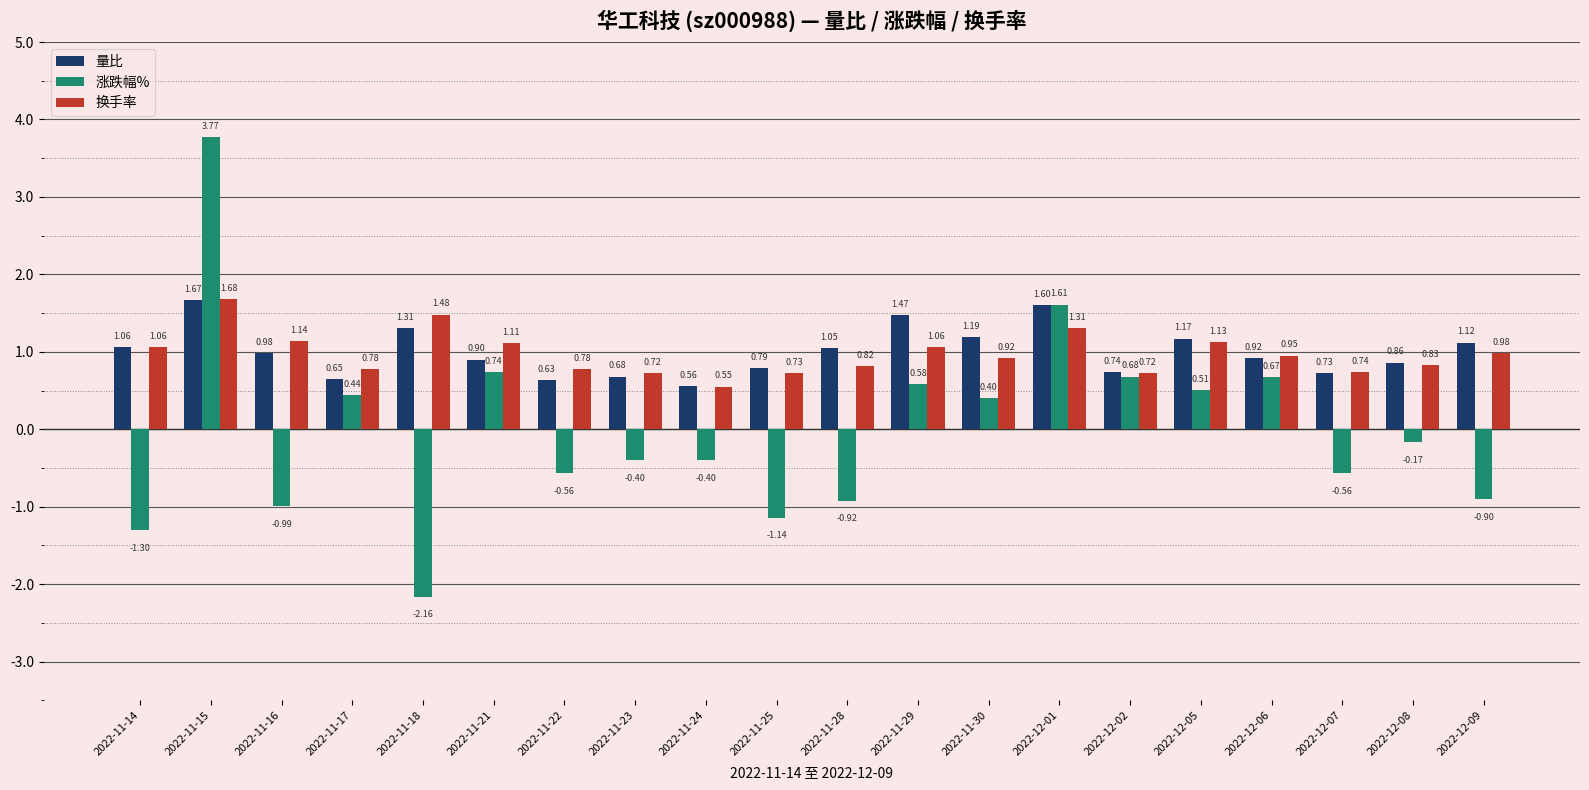

What is the sum of all 量比 values?

20.1